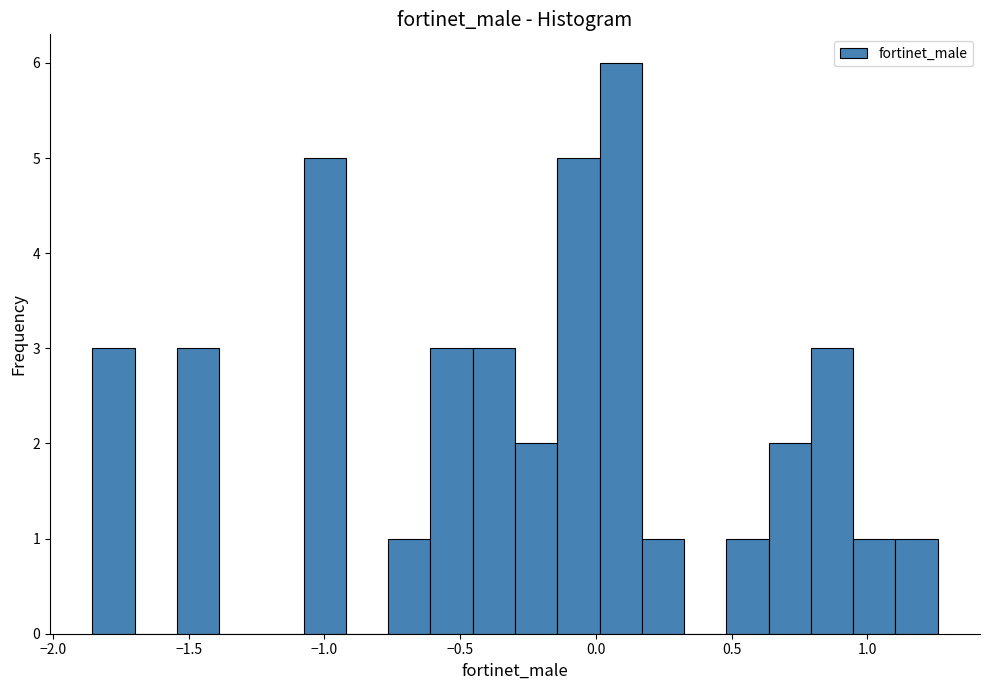

Read against the x-axis, roughly where is the centre of the tallest bar?

0.10